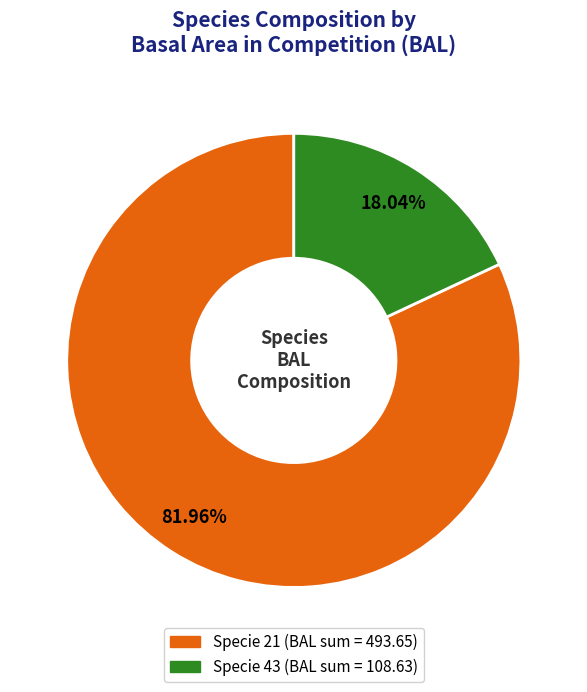

To the nearest percent, what is the difference between the largest and smallest slice percentages?

64%